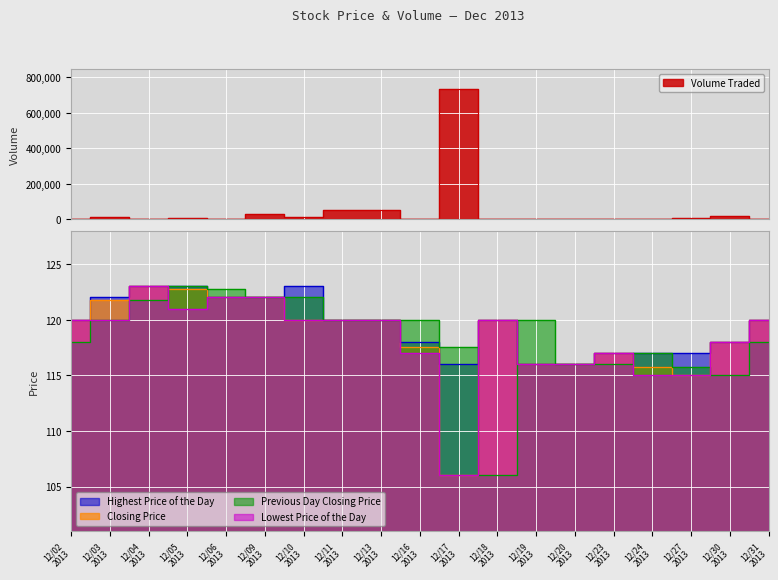

What is the total value across all series at 12/17 2013?

737145.5